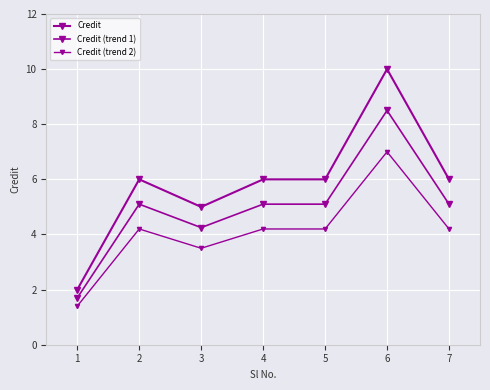

How many values in the Credit (trend 2) series are below 4?

2